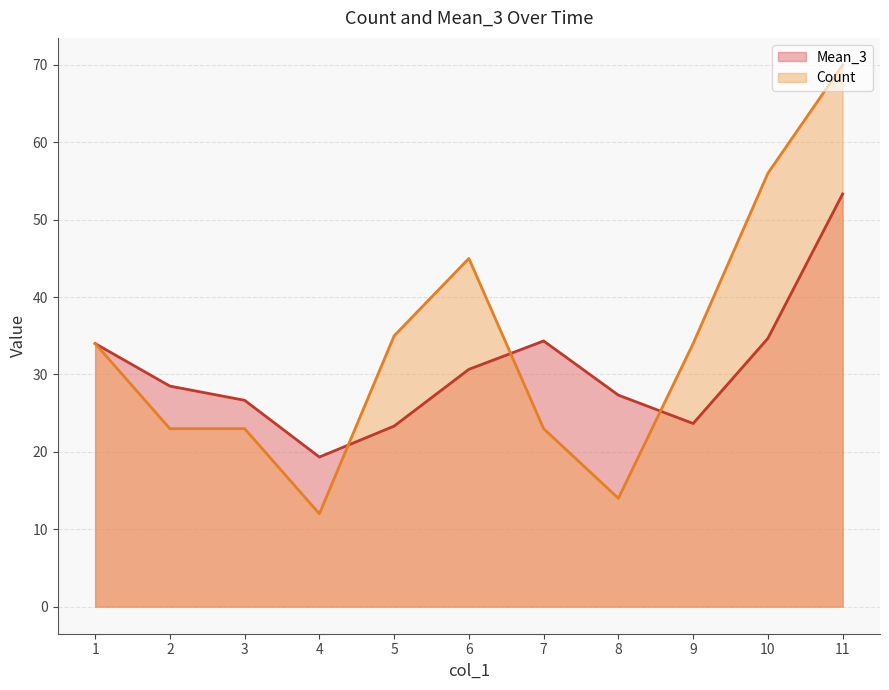

Where does the Mean_3 series first go above 28?

1